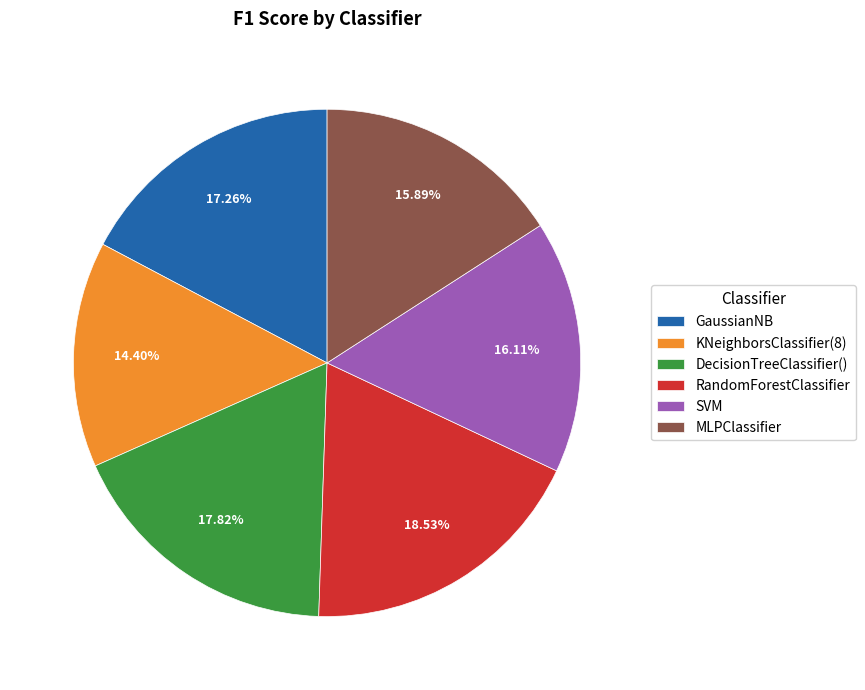

What percentage is the GaussianNB slice, to the nearest percent?

17%